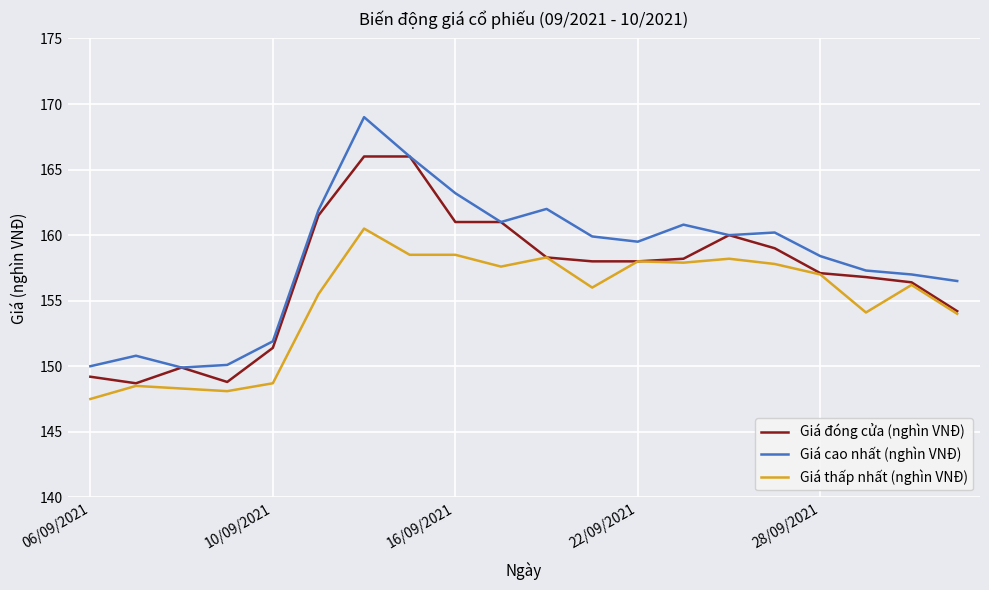

Which series has the widest spread of values?

Giá cao nhất (nghìn VNĐ)